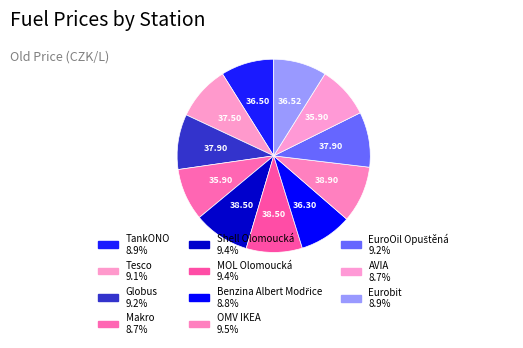

How many slices are in this pie chart?

11